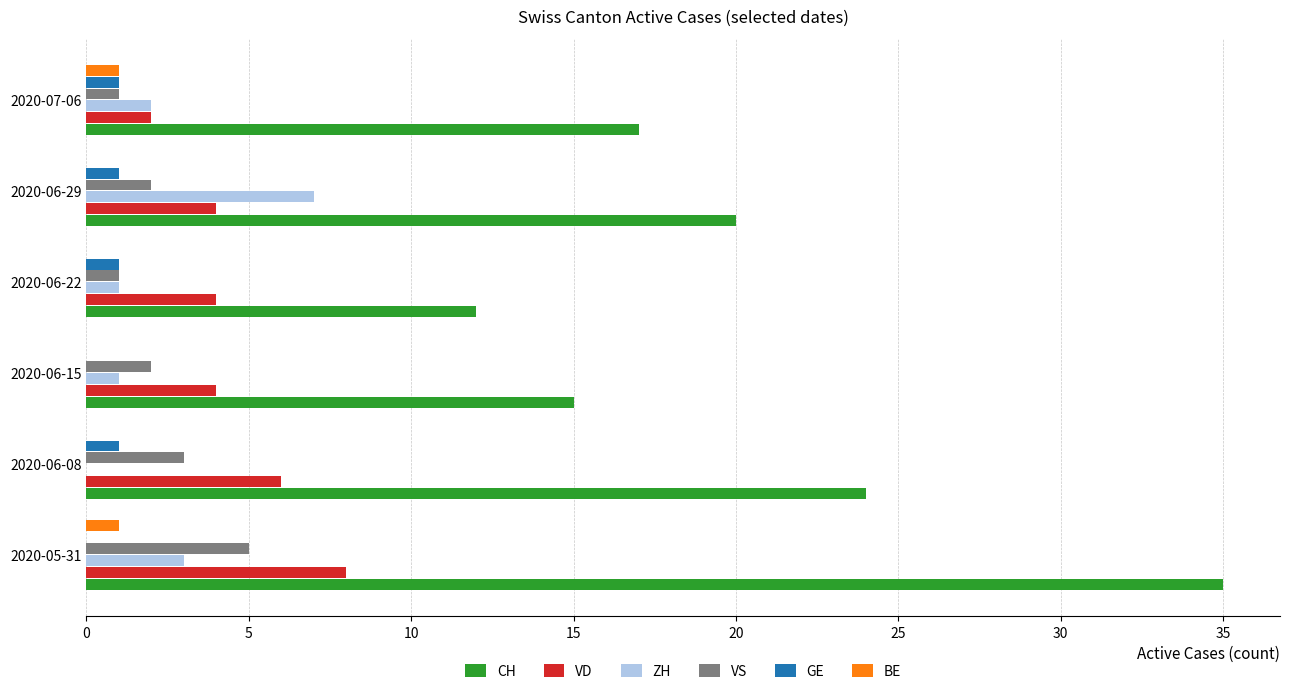

Which series has the largest total across all categories?

CH